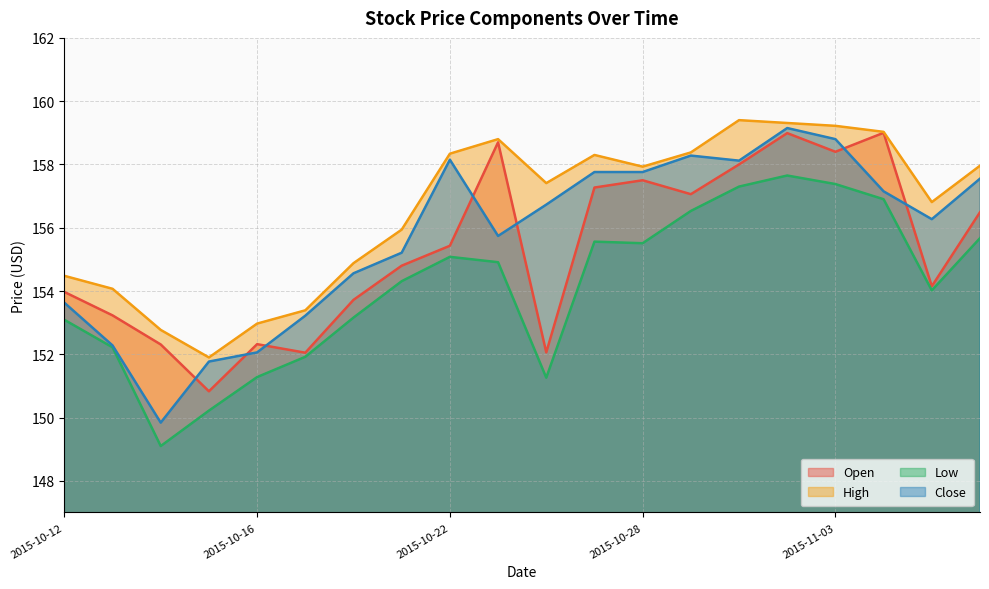

What is the label of the 13th point from the left?

2015-10-28